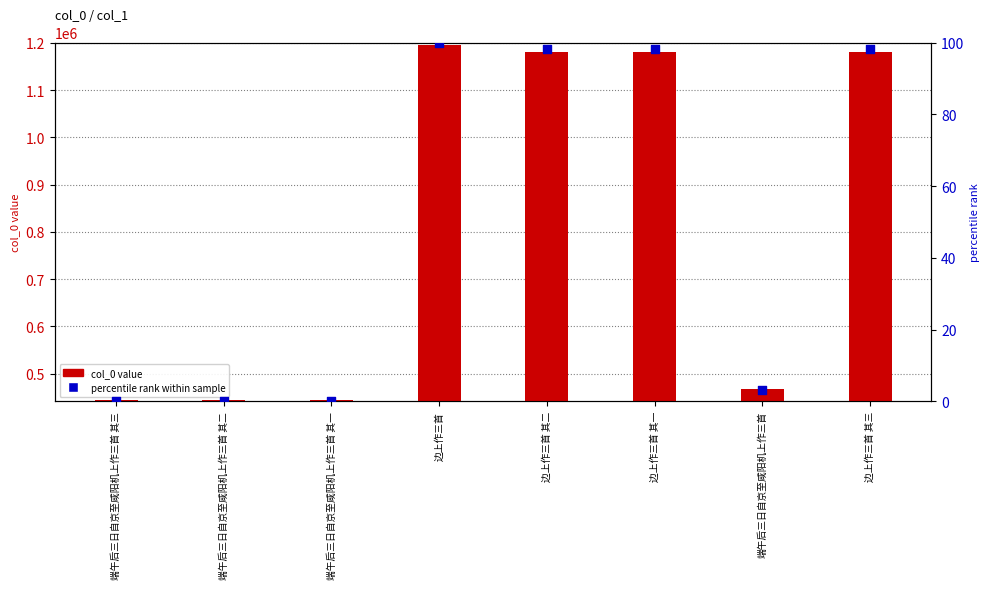

Which series has the widest spread of Y values?

col_0 value